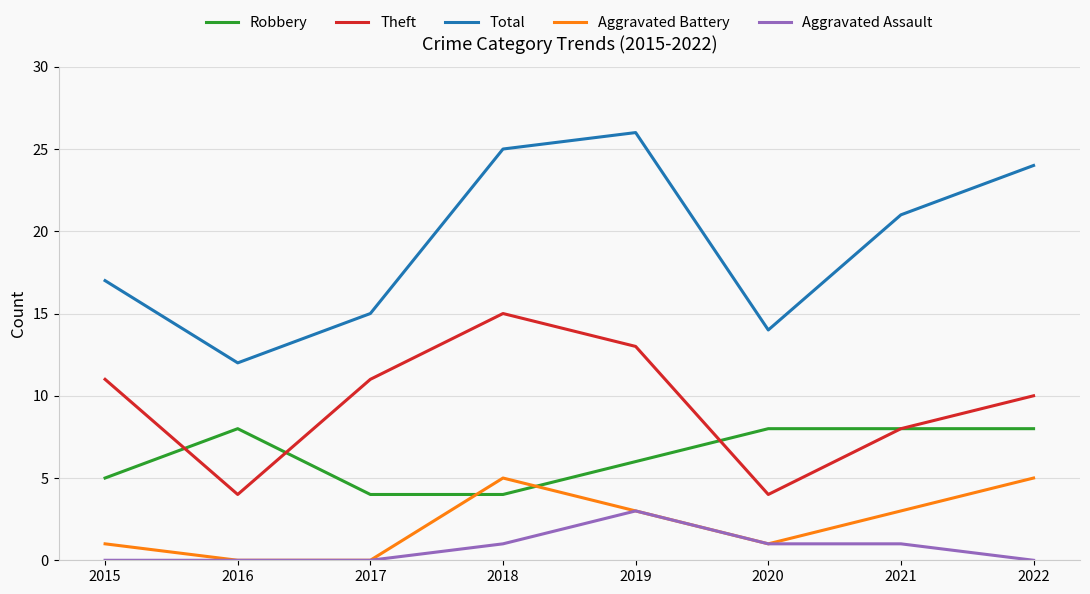

How many Robbery values are between 5 and 8?

6